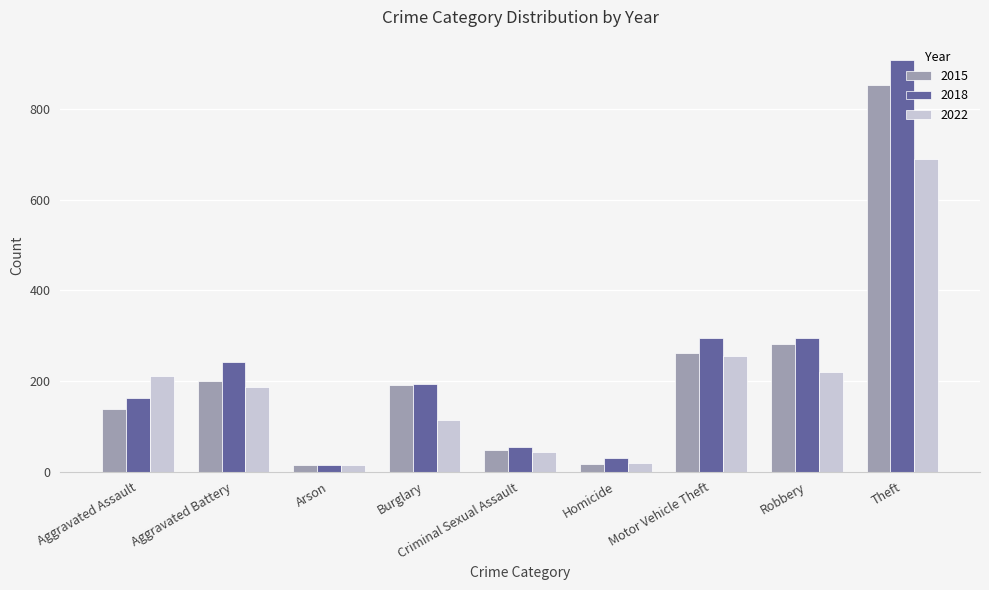

Rank the series by their maximum value, from highest to lowest.

2018, 2015, 2022